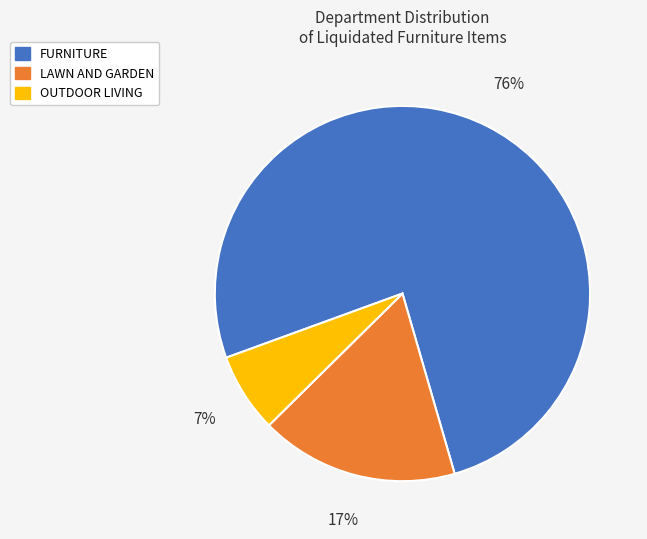

Does any single category account for the majority?

Yes